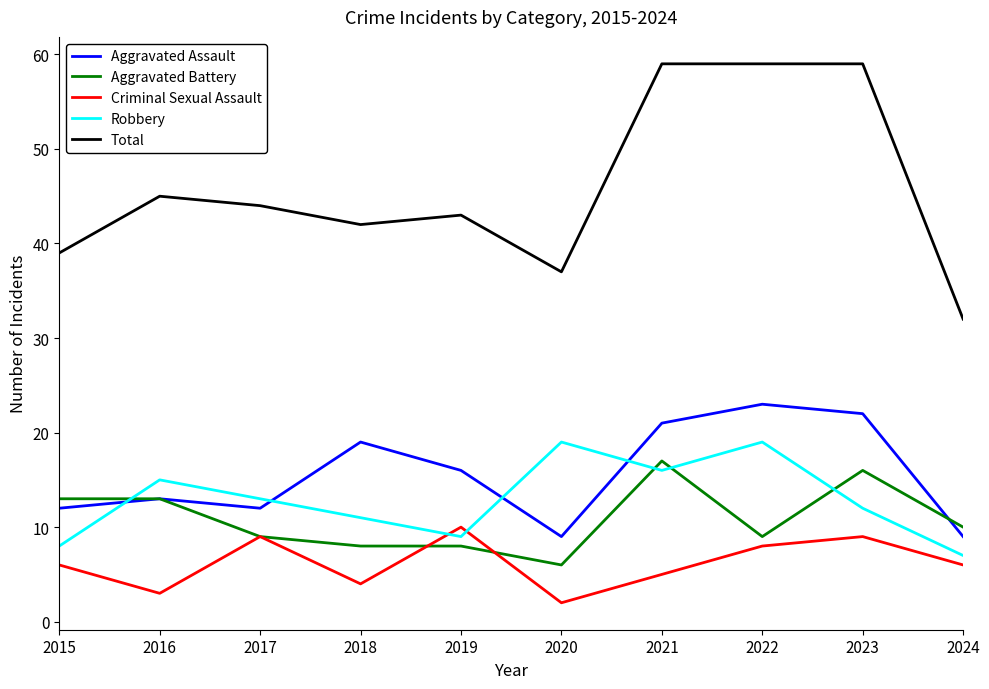

True or false: Aggravated Battery has a value of 13 at 2024.

False